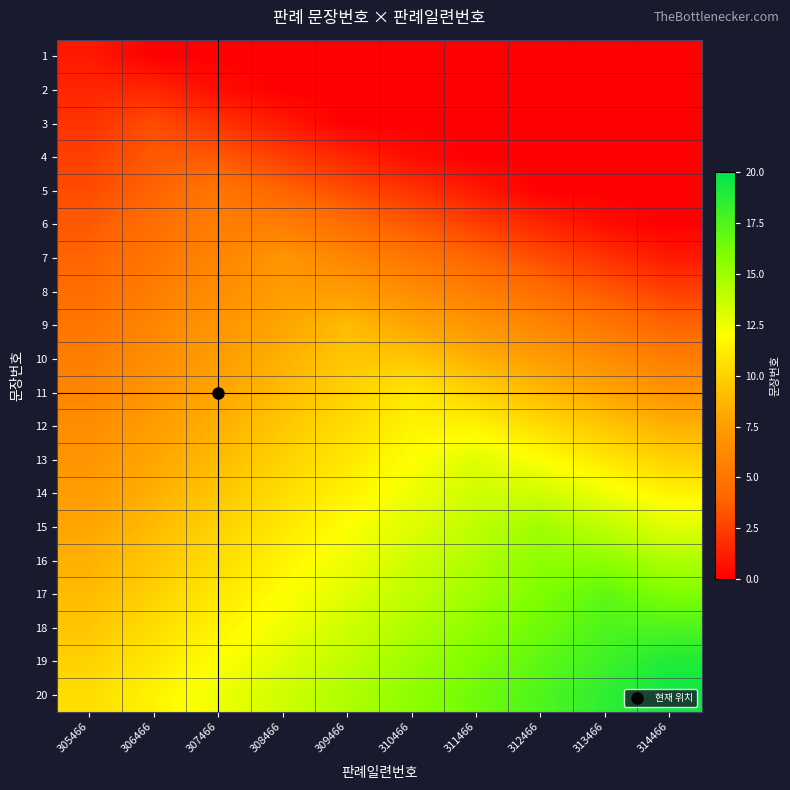

At how many categories does at least one series exceed 7?

10